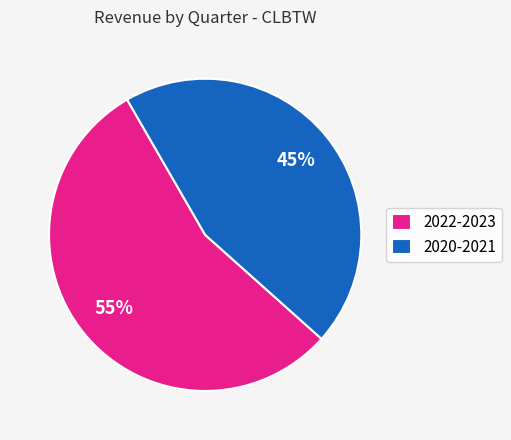

True or false: 2020-2021 accounts for 51% of the total.

False